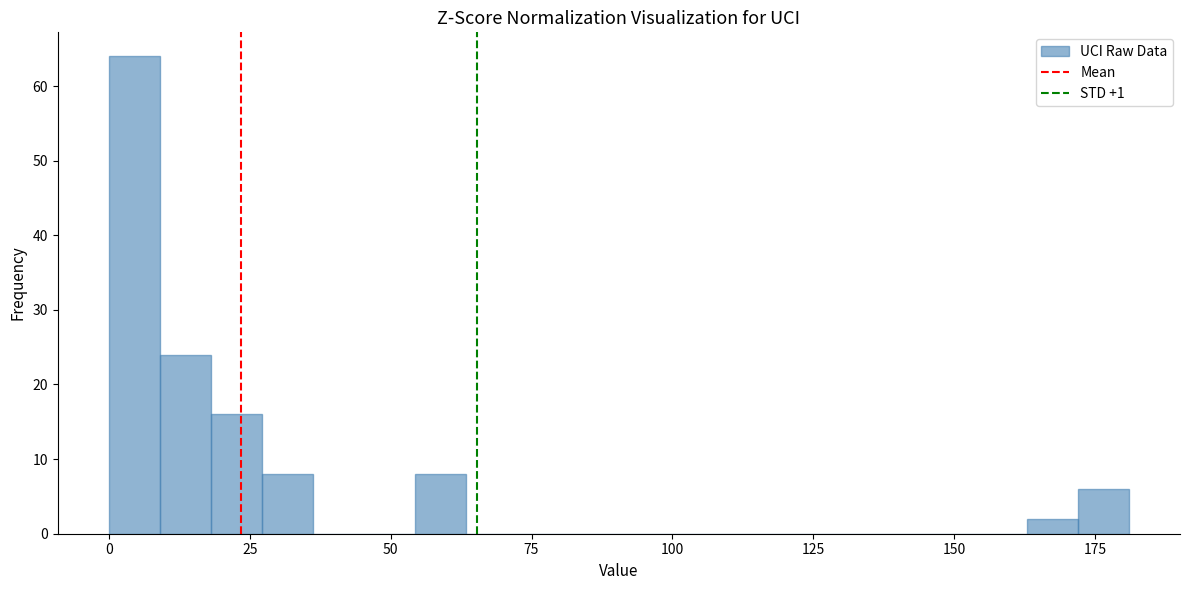

Read against the x-axis, roughly where is the centre of the tallest bar?

5